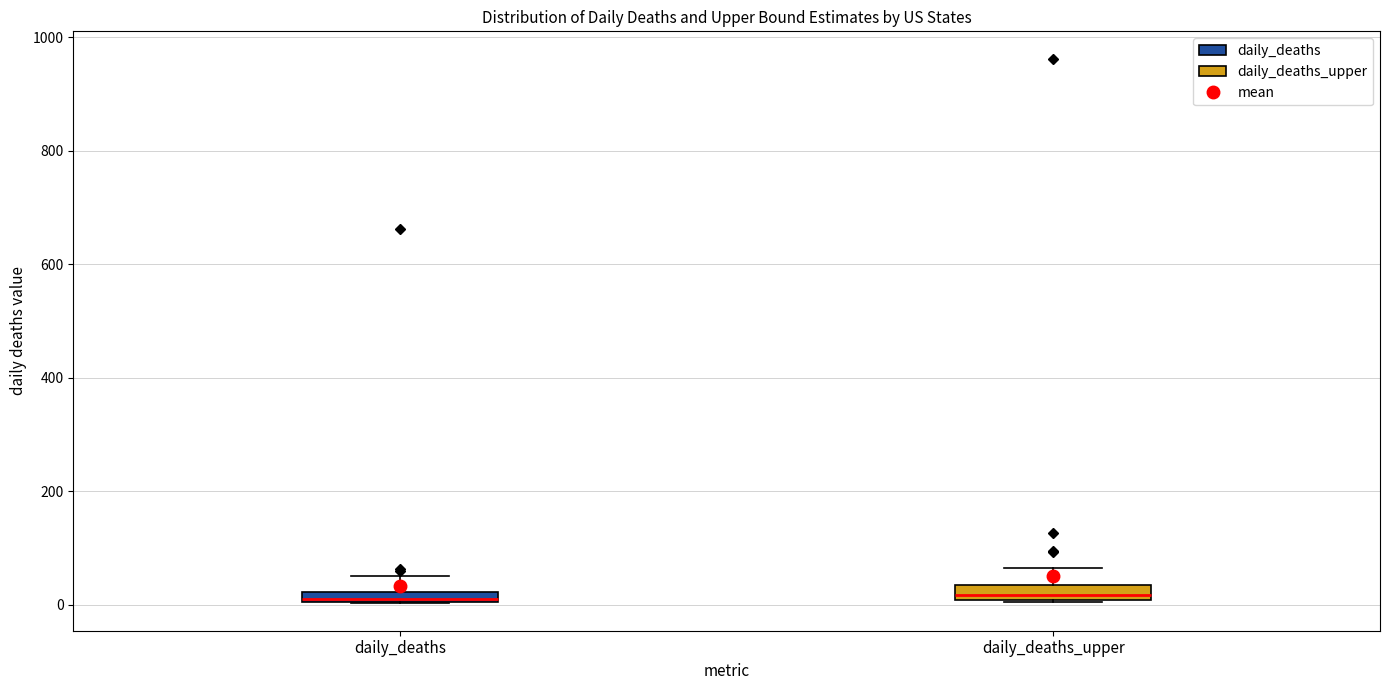

Where does the upper whisker of the box for daily_deaths_upper end on the y-axis? The values are not printed on the chart, so give them approximately, as read against the axis.

60